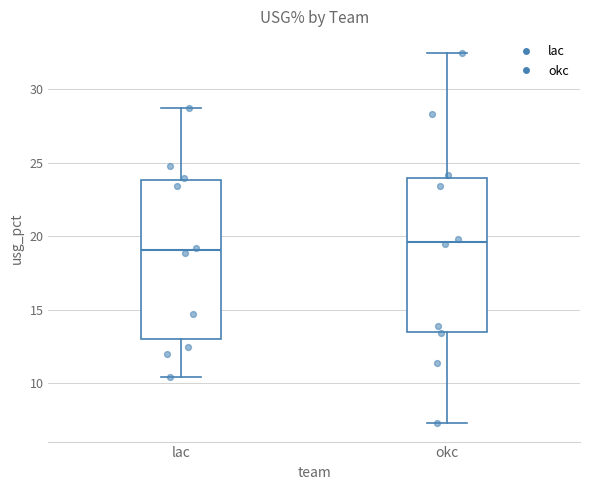

Where does the upper whisker of the box for okc end on the y-axis? The values are not printed on the chart, so give them approximately, as read against the axis.

32.5